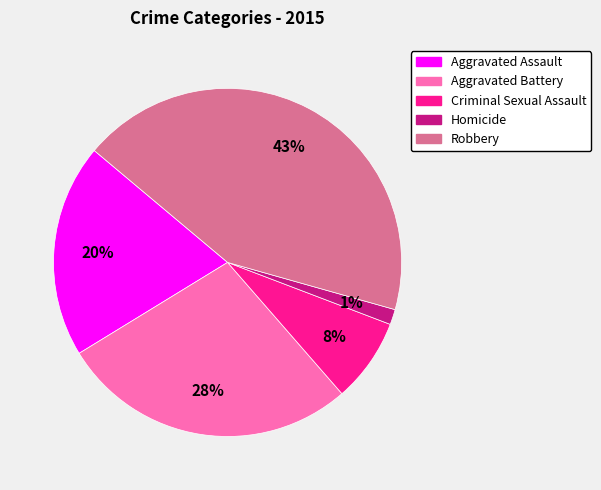

Rank the categories by value from lowest to highest.

Homicide, Criminal Sexual Assault, Aggravated Assault, Aggravated Battery, Robbery